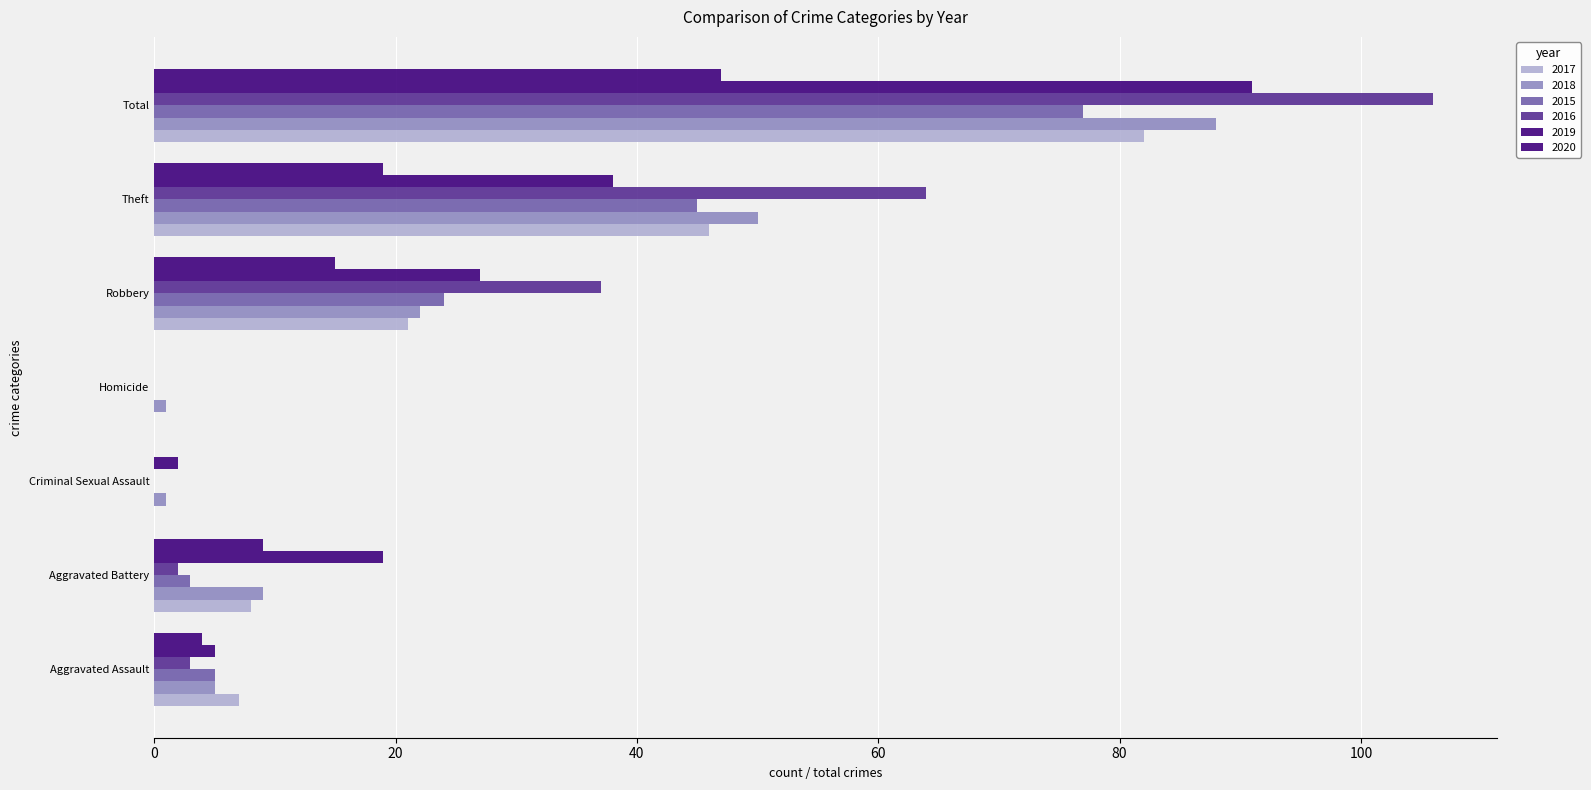

What is the average value of the 2018 series?

25